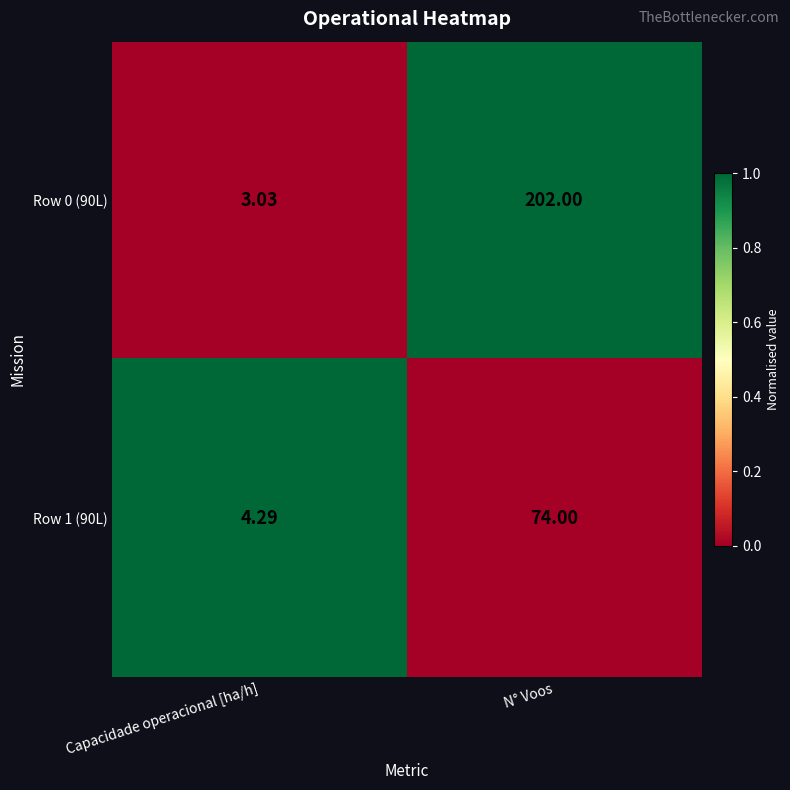

Where is Row 0 (90L) nearest to the value 102?

Capacidade operacional [ha/h]